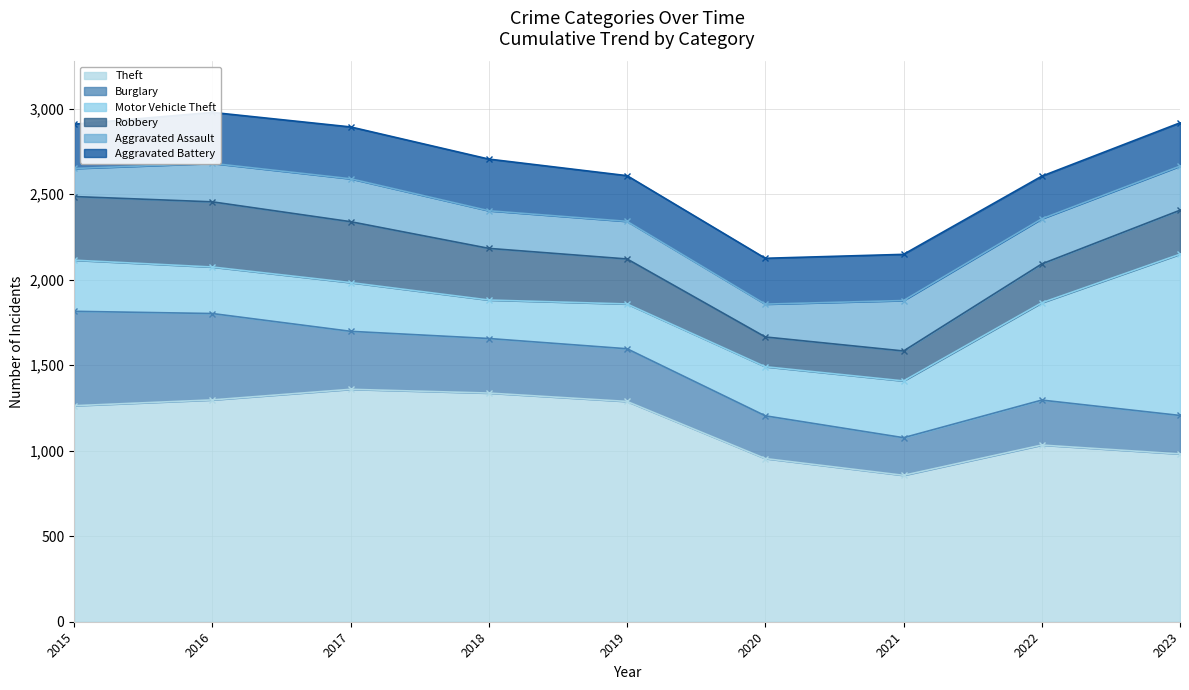

At how many categories does at least one series exceed 598?

9